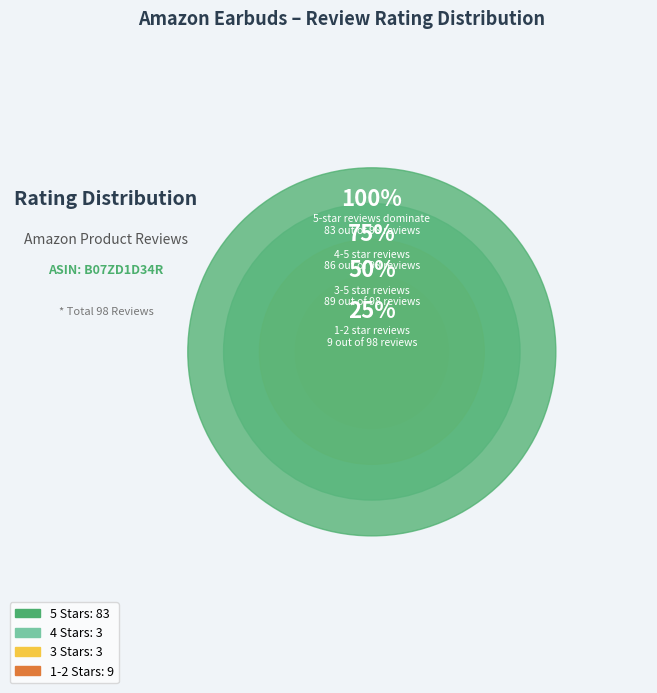

Is it true that 1.0 out of 5 stars is 11% of the pie?

False